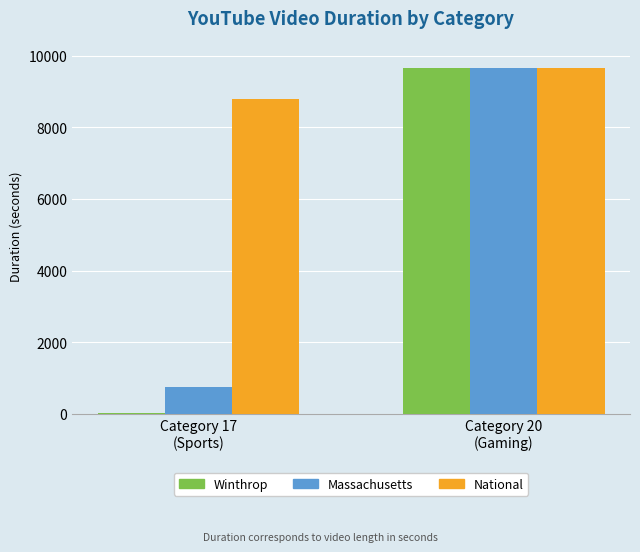

The Massachusetts series shows 1085 at Category 17
(Sports). True or false?

False